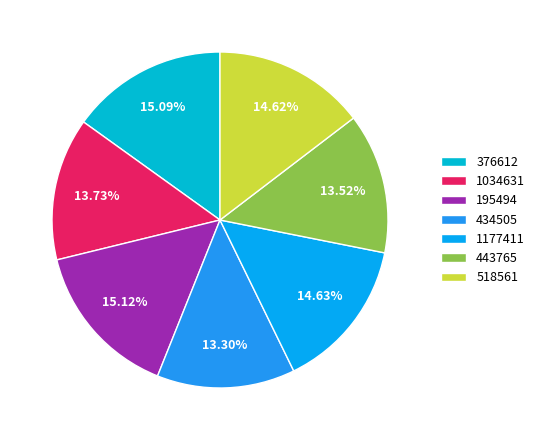

True or false: 1177411 accounts for 26% of the total.

False